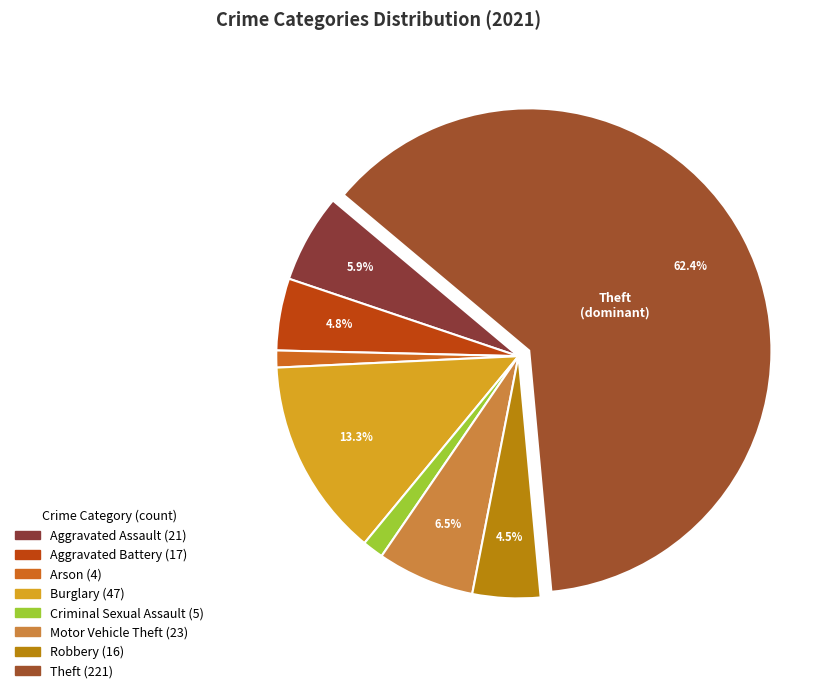

How many slices are in this pie chart?

8